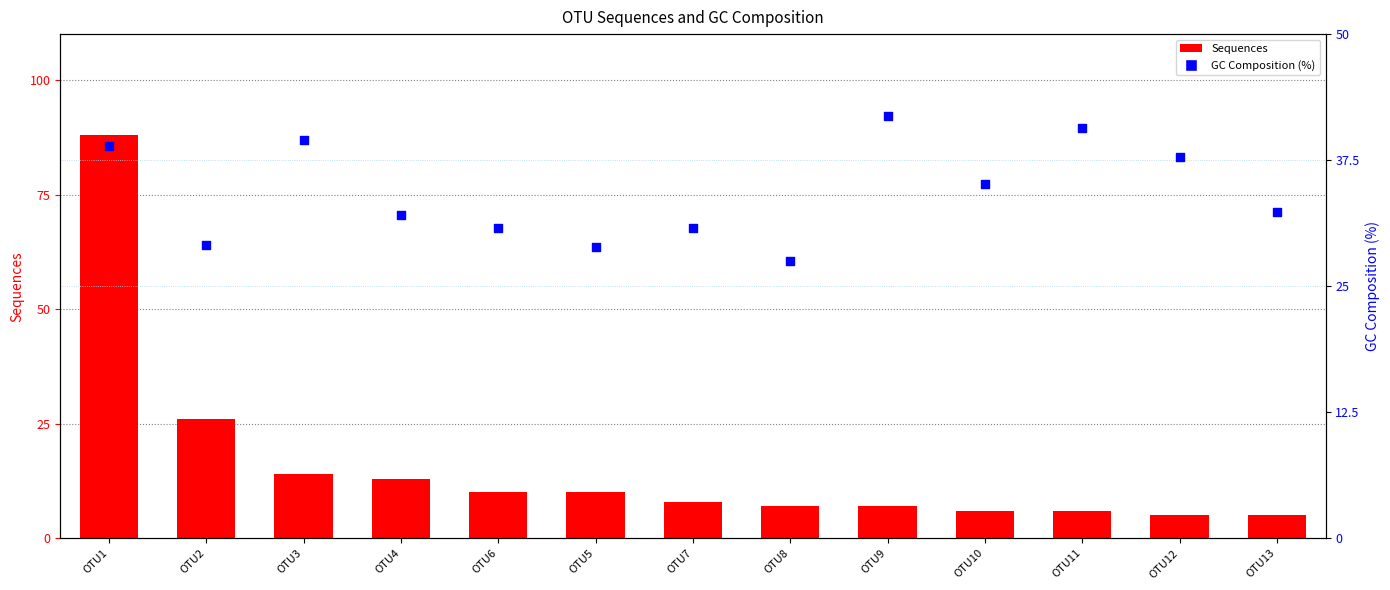

Which series has the widest spread of Y values?

Sequences